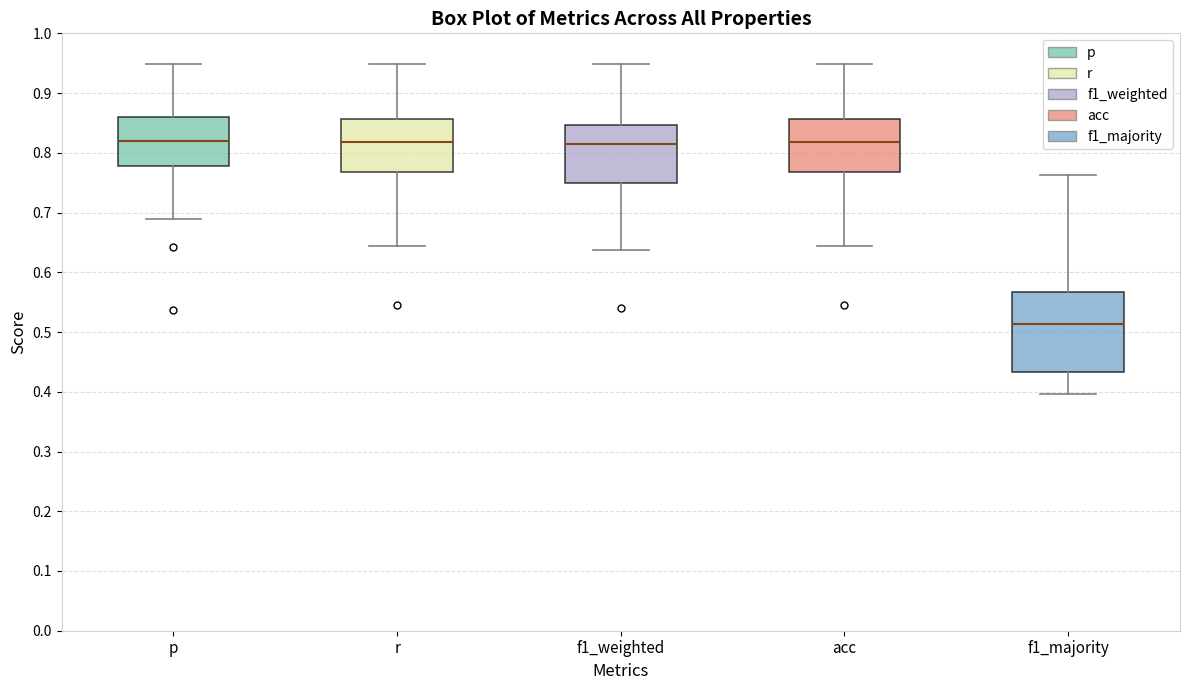

Reading left to right, transcribe this box plot: for each box, give where its median line is, the range the box spans, and where its two whiskers end, as read against the y-axis. The values are not printed on the chart, so give them approximately, as read against the axis.

p: median 0.82, box 0.78 to 0.86, whiskers 0.69 to 0.95
r: median 0.82, box 0.77 to 0.86, whiskers 0.64 to 0.95
f1_weighted: median 0.81, box 0.75 to 0.85, whiskers 0.64 to 0.95
acc: median 0.82, box 0.77 to 0.86, whiskers 0.64 to 0.95
f1_majority: median 0.51, box 0.43 to 0.57, whiskers 0.40 to 0.76